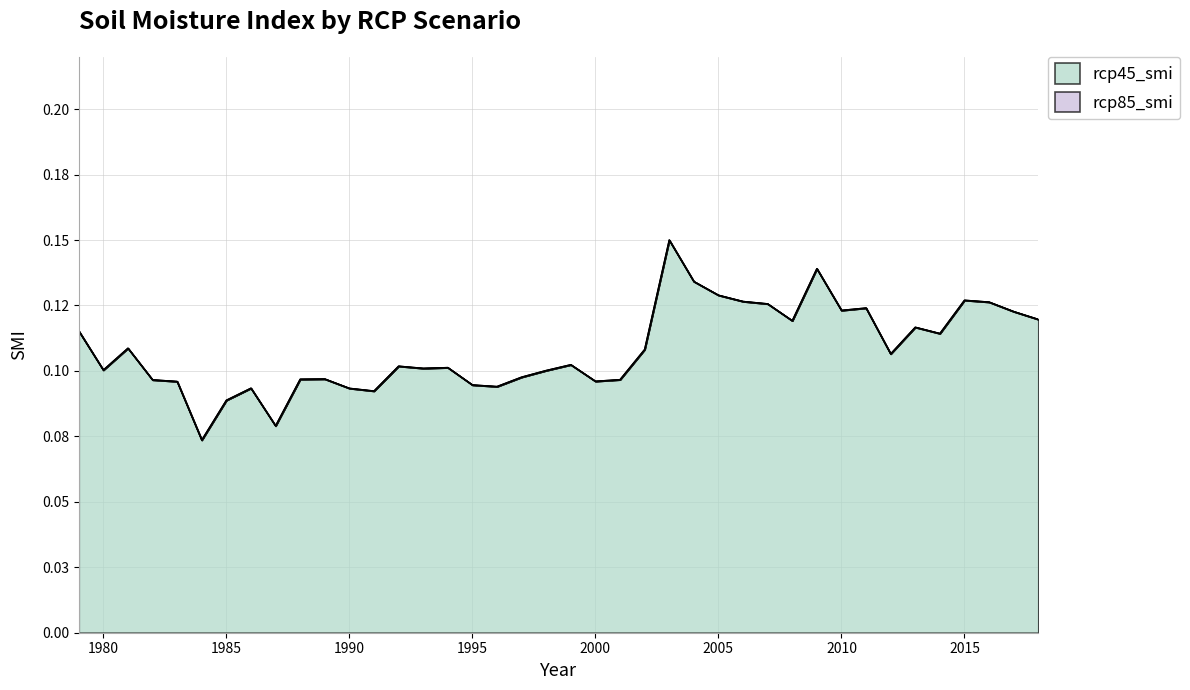

True or false: rcp45_smi has a value of 0.1 at 1990.

False